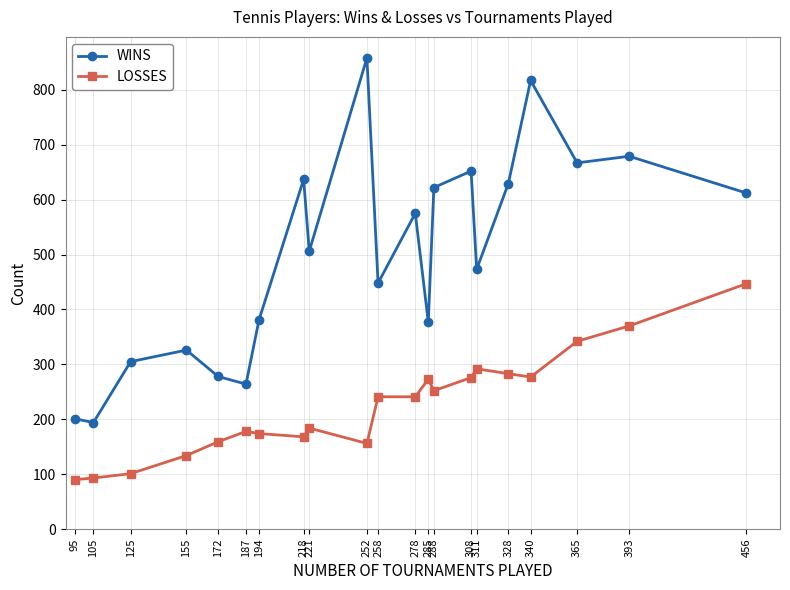

At which category is the sum across all series the highest?

340